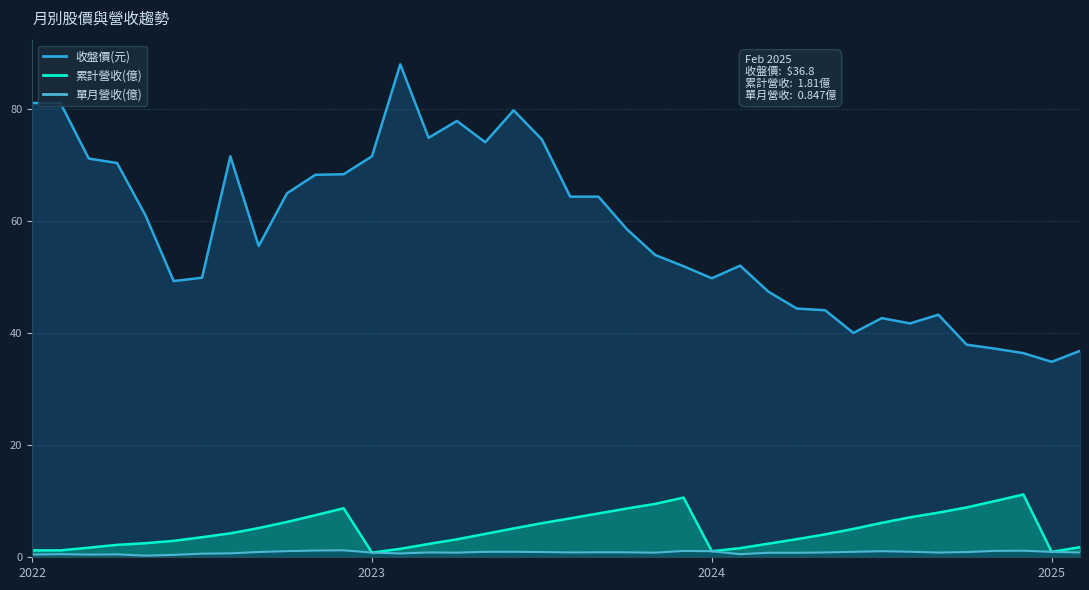

Which series changed the most between 2022-06 and 2024-01?

累計營收(億)